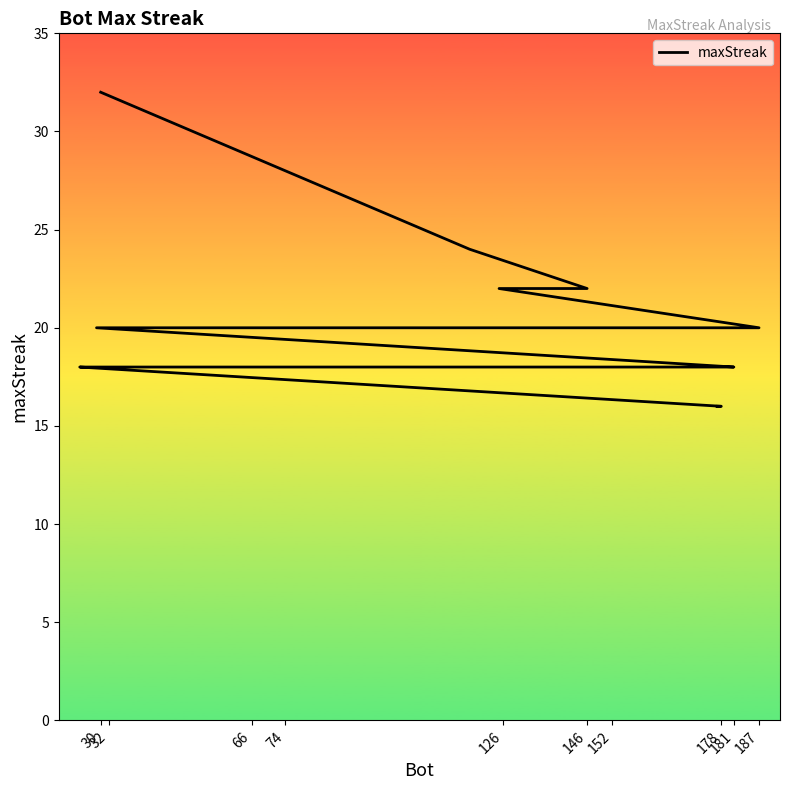

What value does the data have at 32?

18